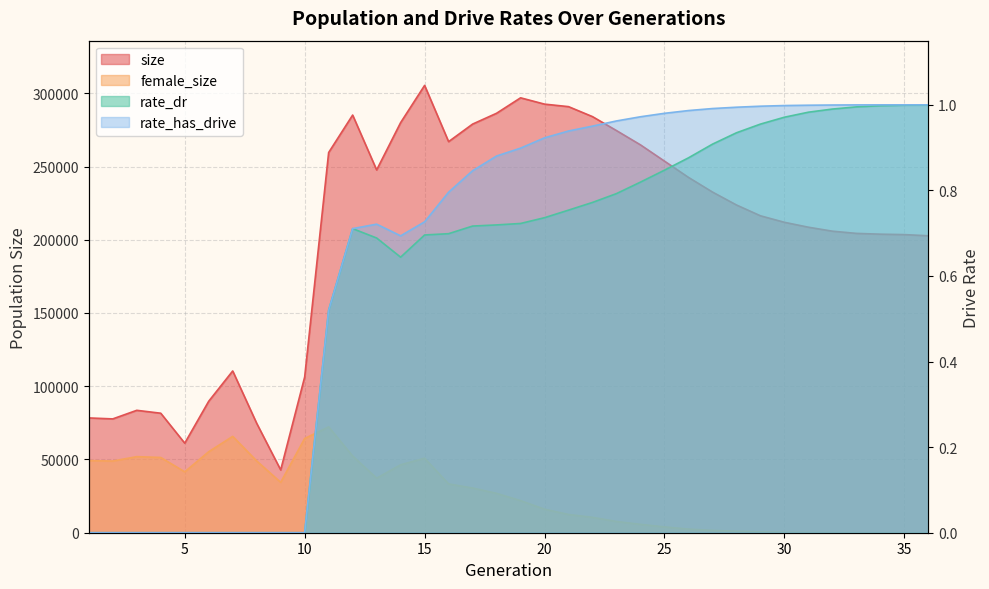

Which has a higher value, 2 or 8?

2